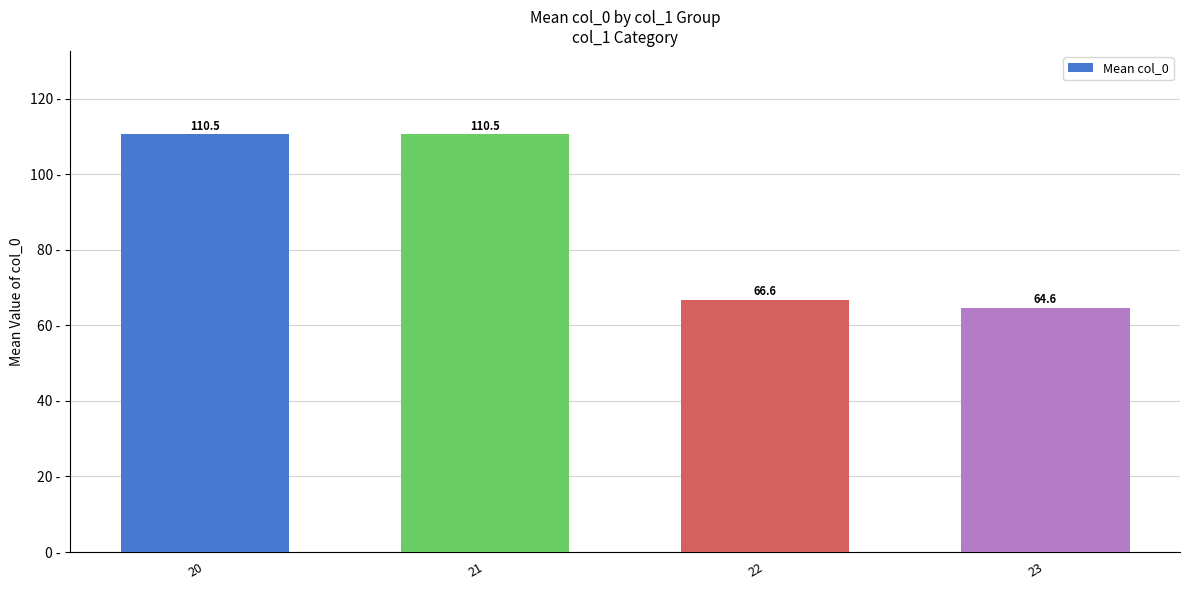

Reading left to right, what are all the values shown in this chart?

110.5	110.5	66.6	64.6